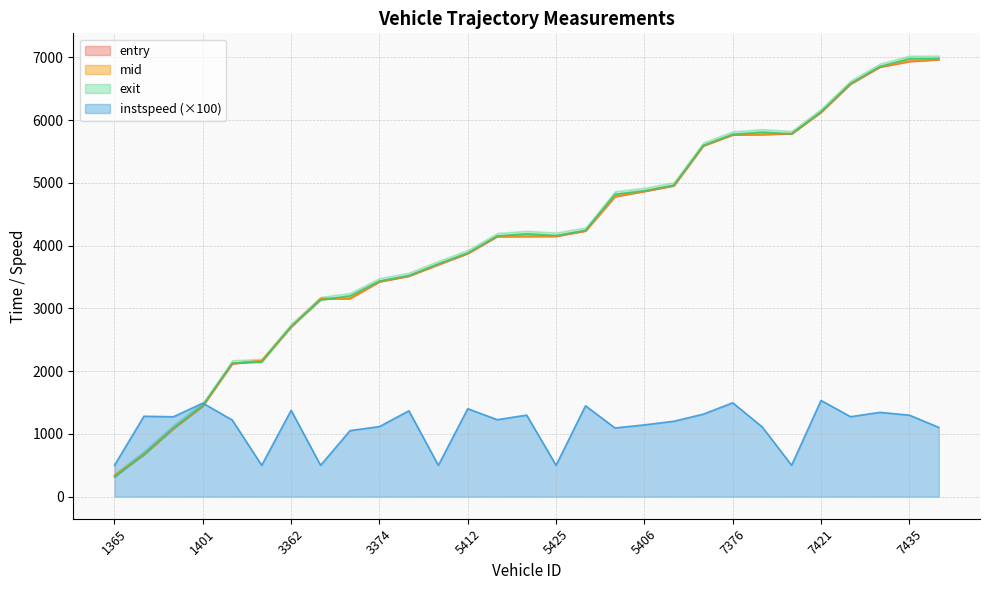

Which series has the largest total across all categories?

exit